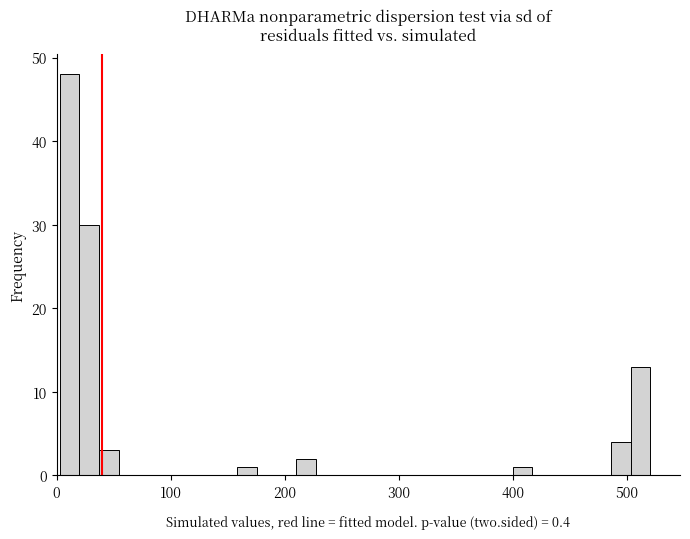

Around what value on the x-axis is the tallest bar? Give the approximate position of its centre, as read against the axis.

10